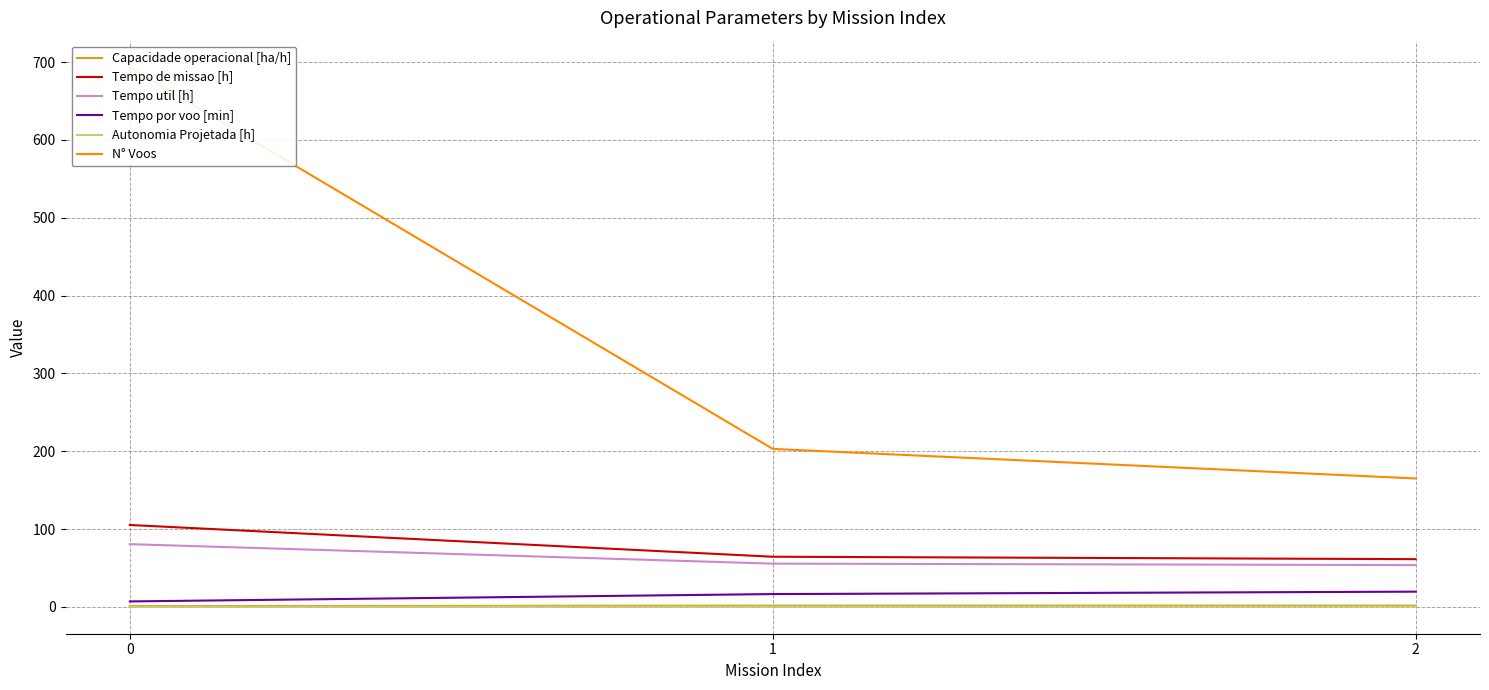

Rank the categories by Tempo util [h] value from highest to lowest.

0, 1, 2